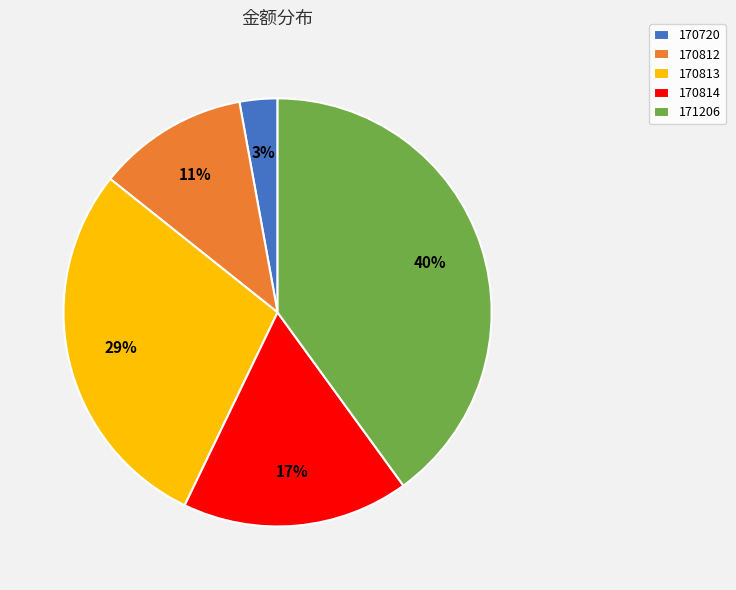

To the nearest percent, what is the average slice percentage?

20%